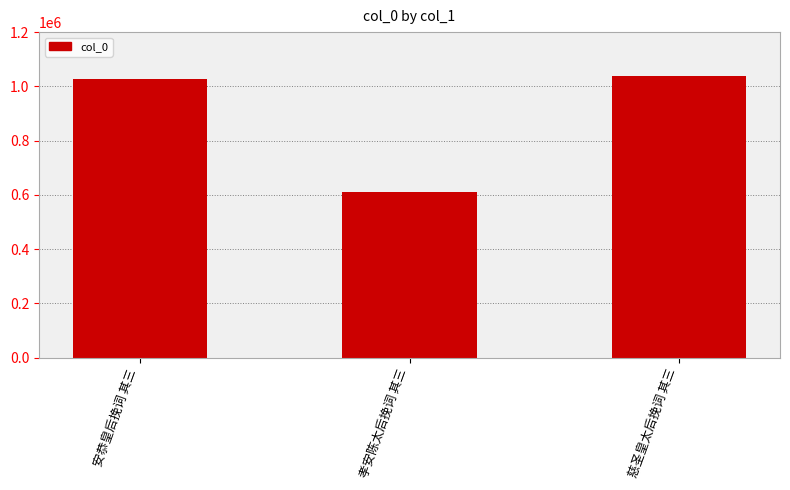

How many categories are shown in the chart?

3